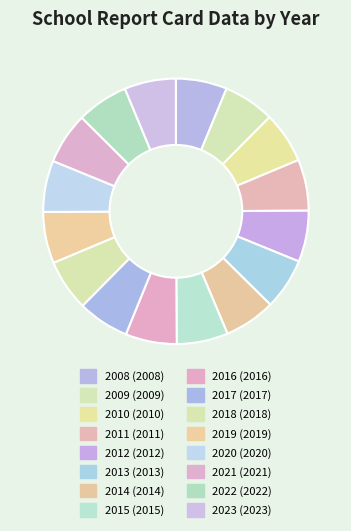

Between 2016 and 2022, which is larger?

2022